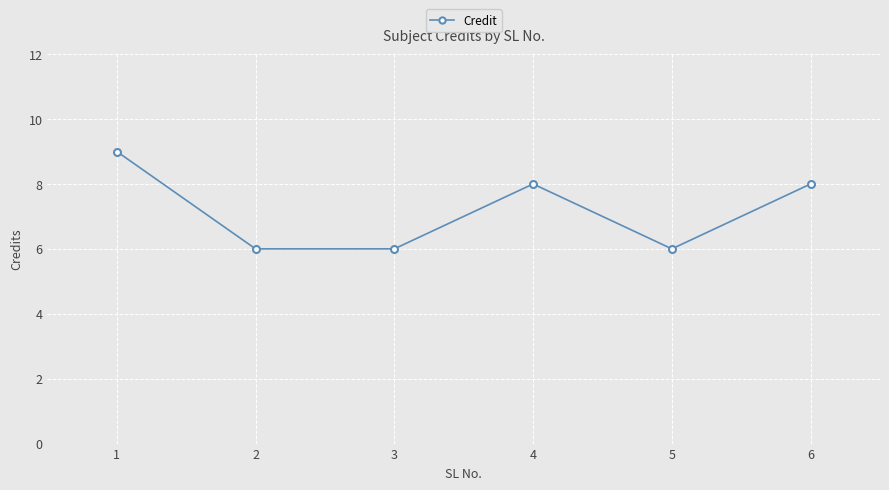

How many categories are shown in the chart?

6